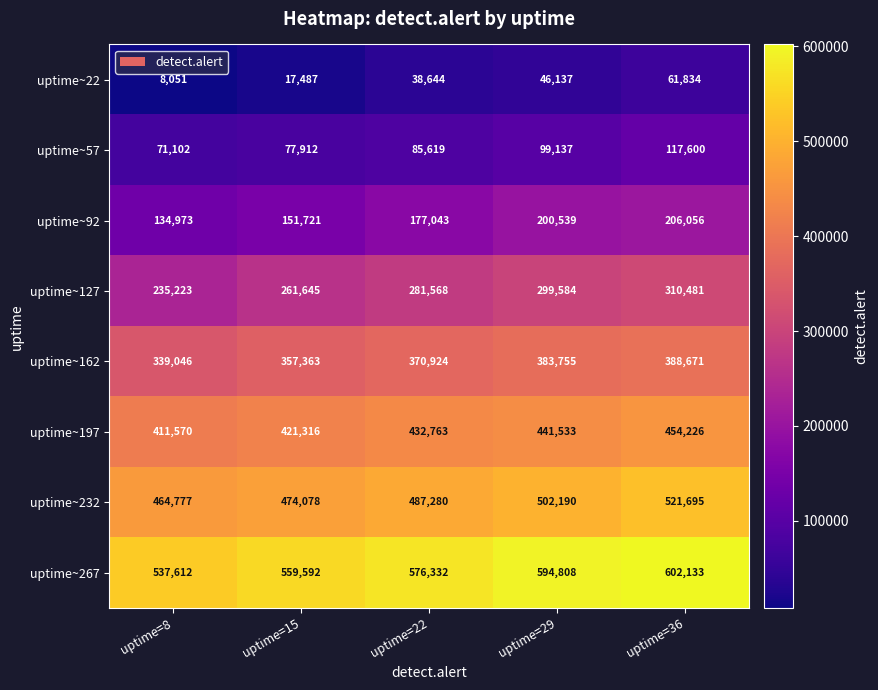

What is the sum of all uptime~22 values?

172153